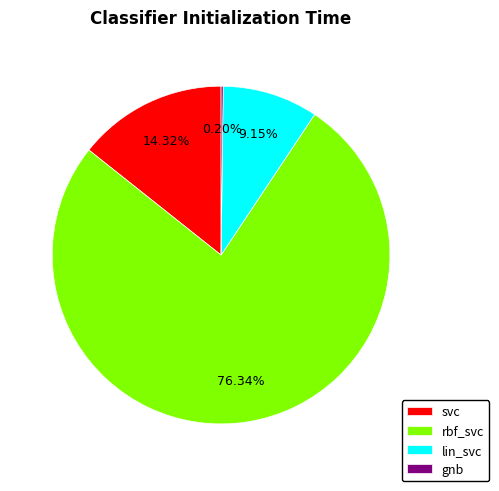

Do rbf_svc and lin_svc together represent more than half of the pie?

Yes